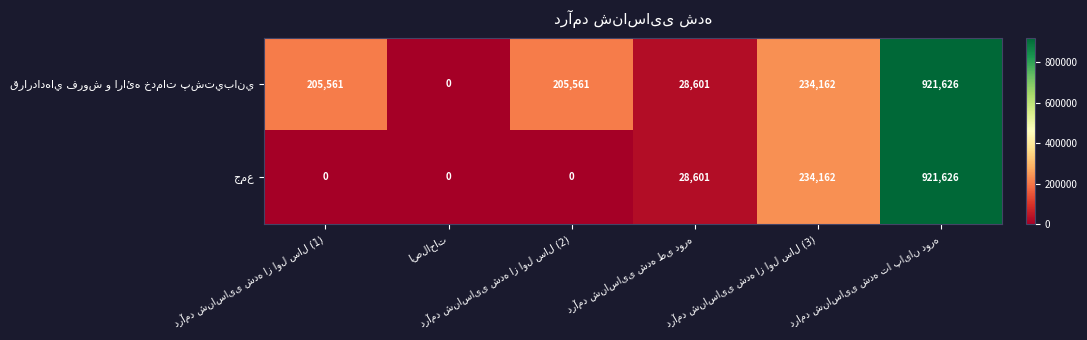

What is the greatest value displayed?

921626